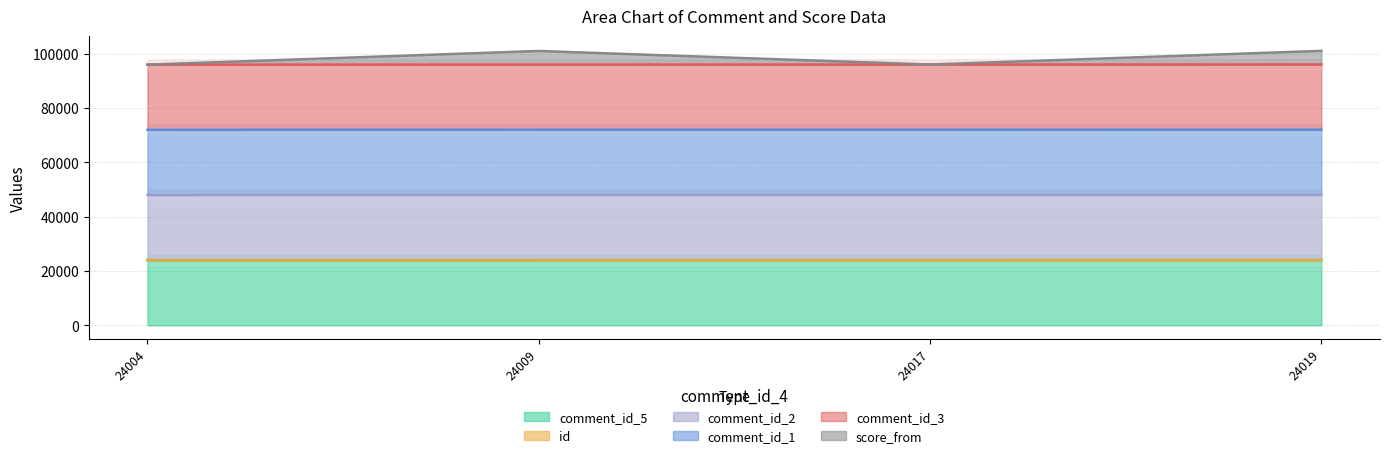

Is it true that comment_id_5 equals 24010 at 24009?

True